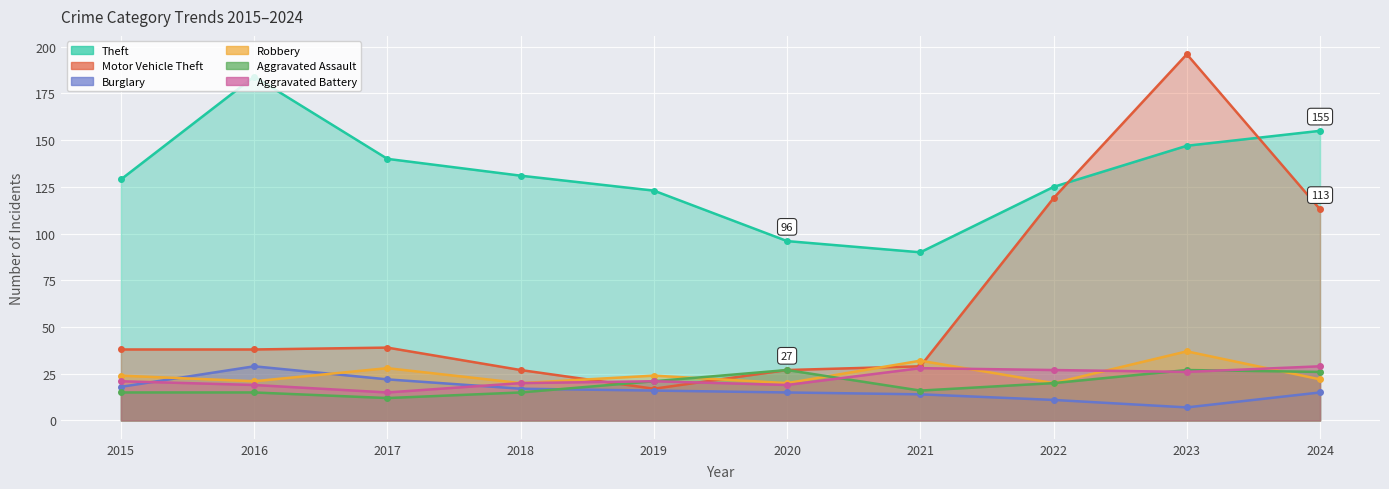

What is the difference between the maximum and minimum values in the Burglary series?

22